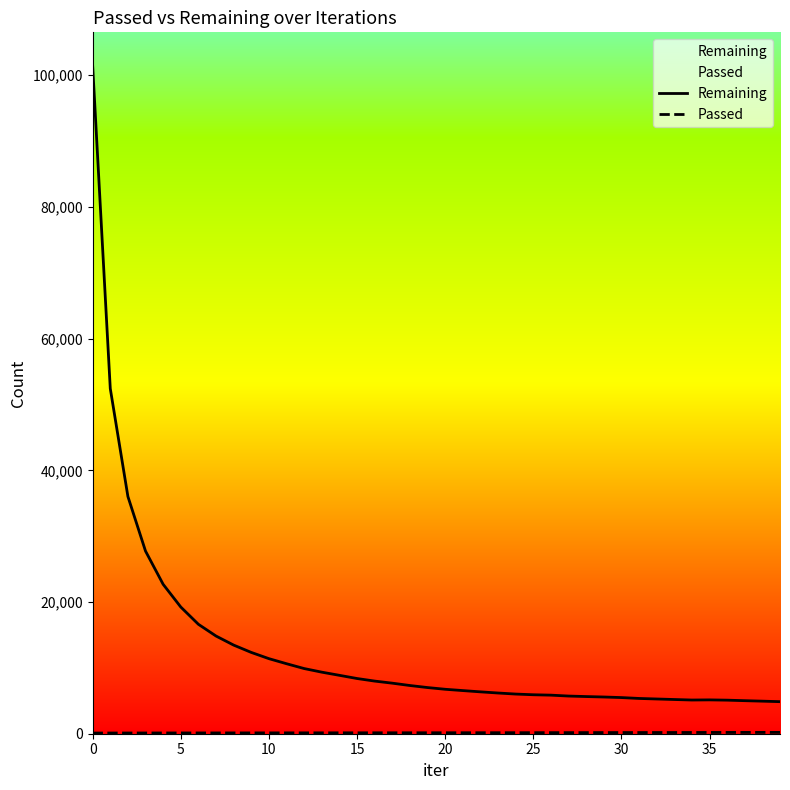

What is the value of the Remaining point at the 27th from the left?

5857